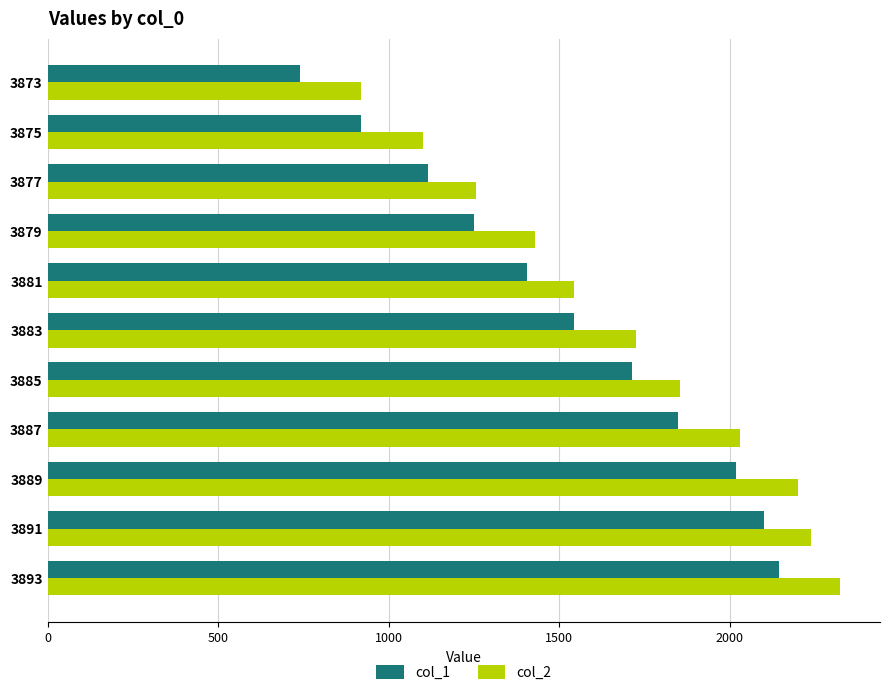

Read the col_1 value at 3877, to the nearest 50.

1100